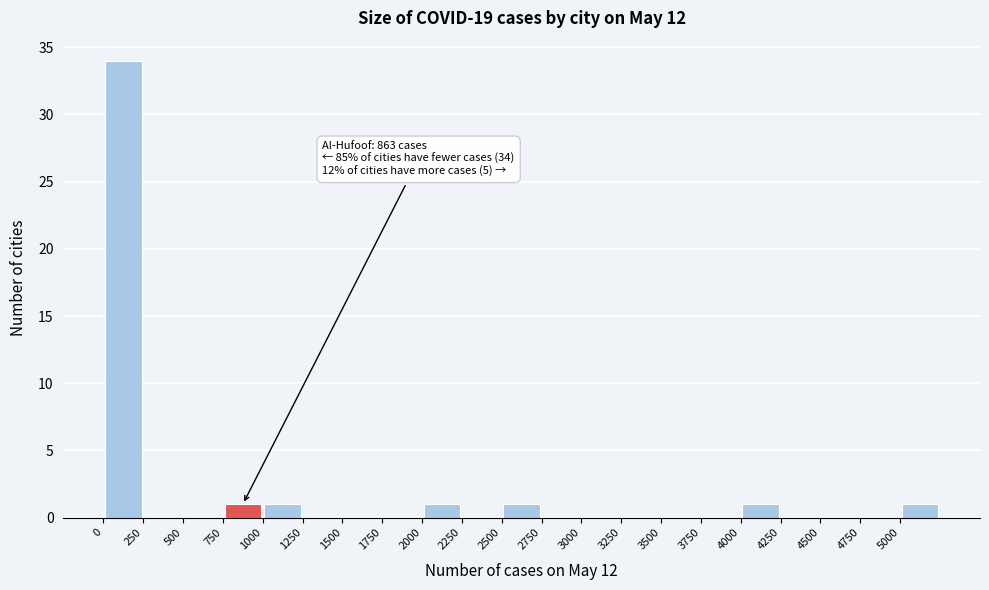

Which range on the x-axis has the tallest bar?

0 to 250